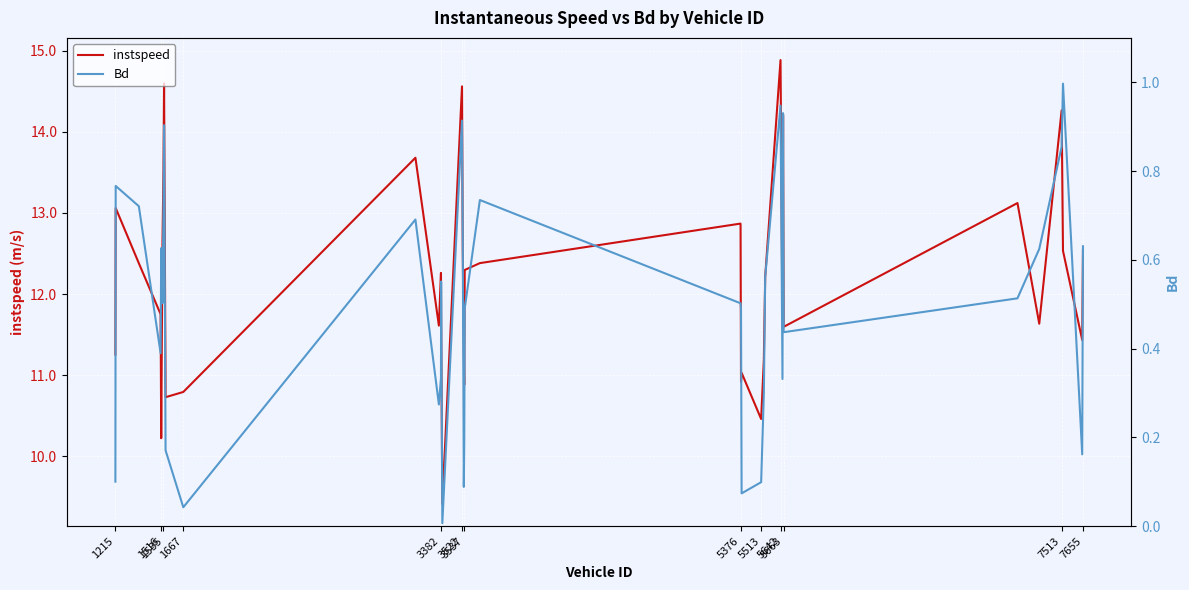

What is the maximum value for instspeed?

14.9